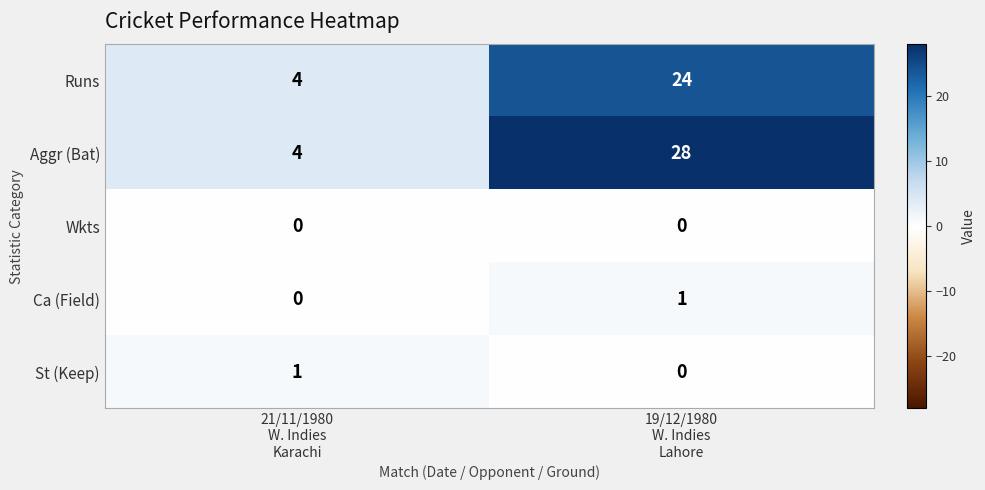

At how many categories does at least one series exceed 6?

1